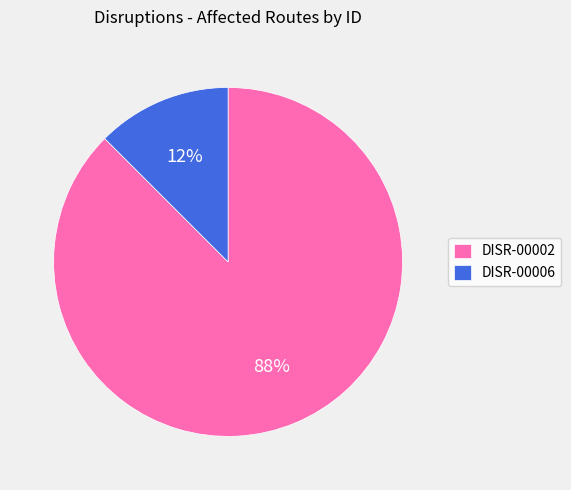

Which slice is the smallest?

DISR-00006